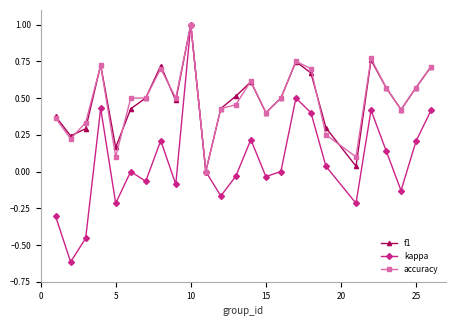

True or false: accuracy has more than 0 points higher than both neighbors.

True